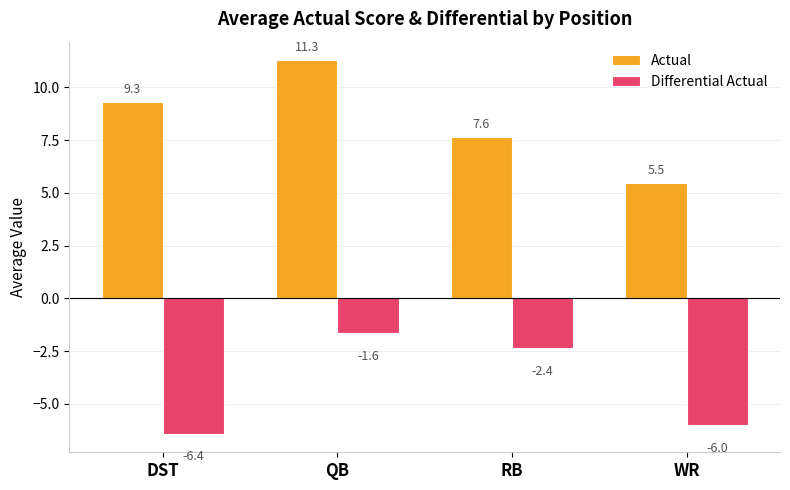

True or false: Differential Actual has a value of -3.7 at DST.

False